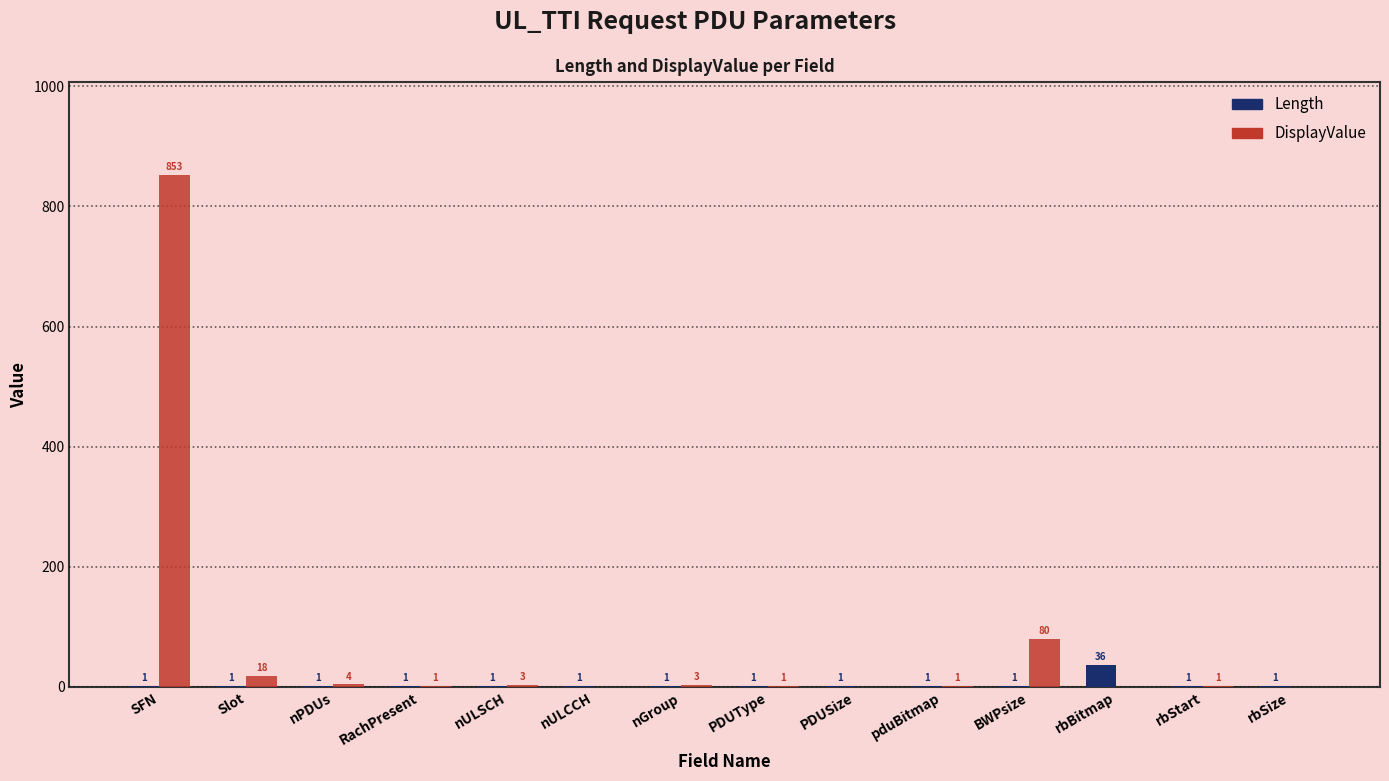

At which label does Length reach its peak?

rbBitmap